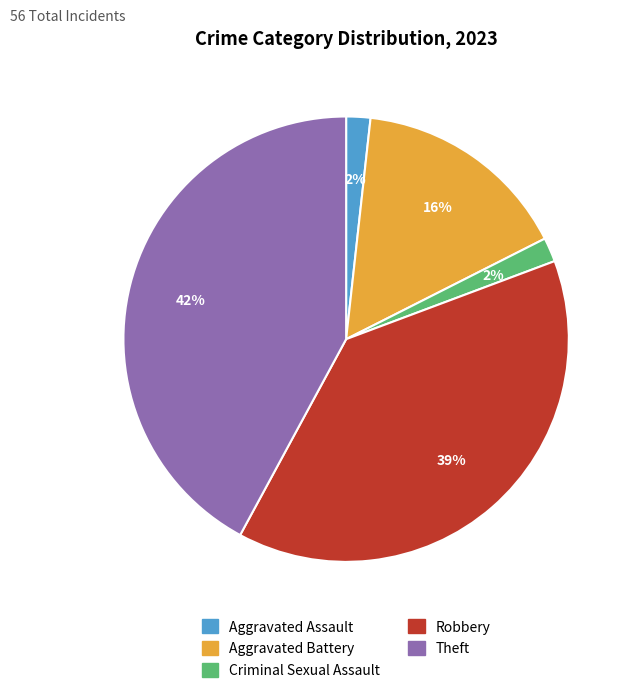

Which category has the biggest portion of the pie?

Theft